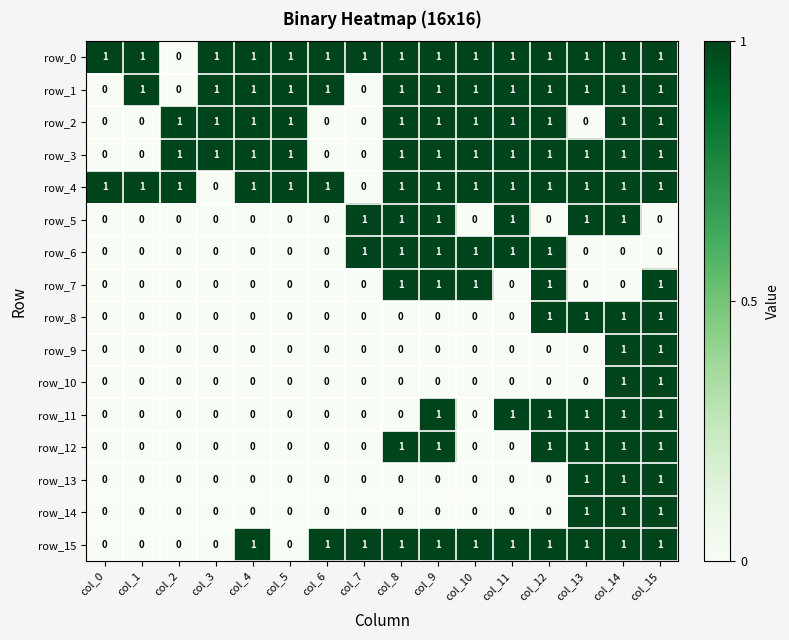

Which series has the largest total across all categories?

row_0